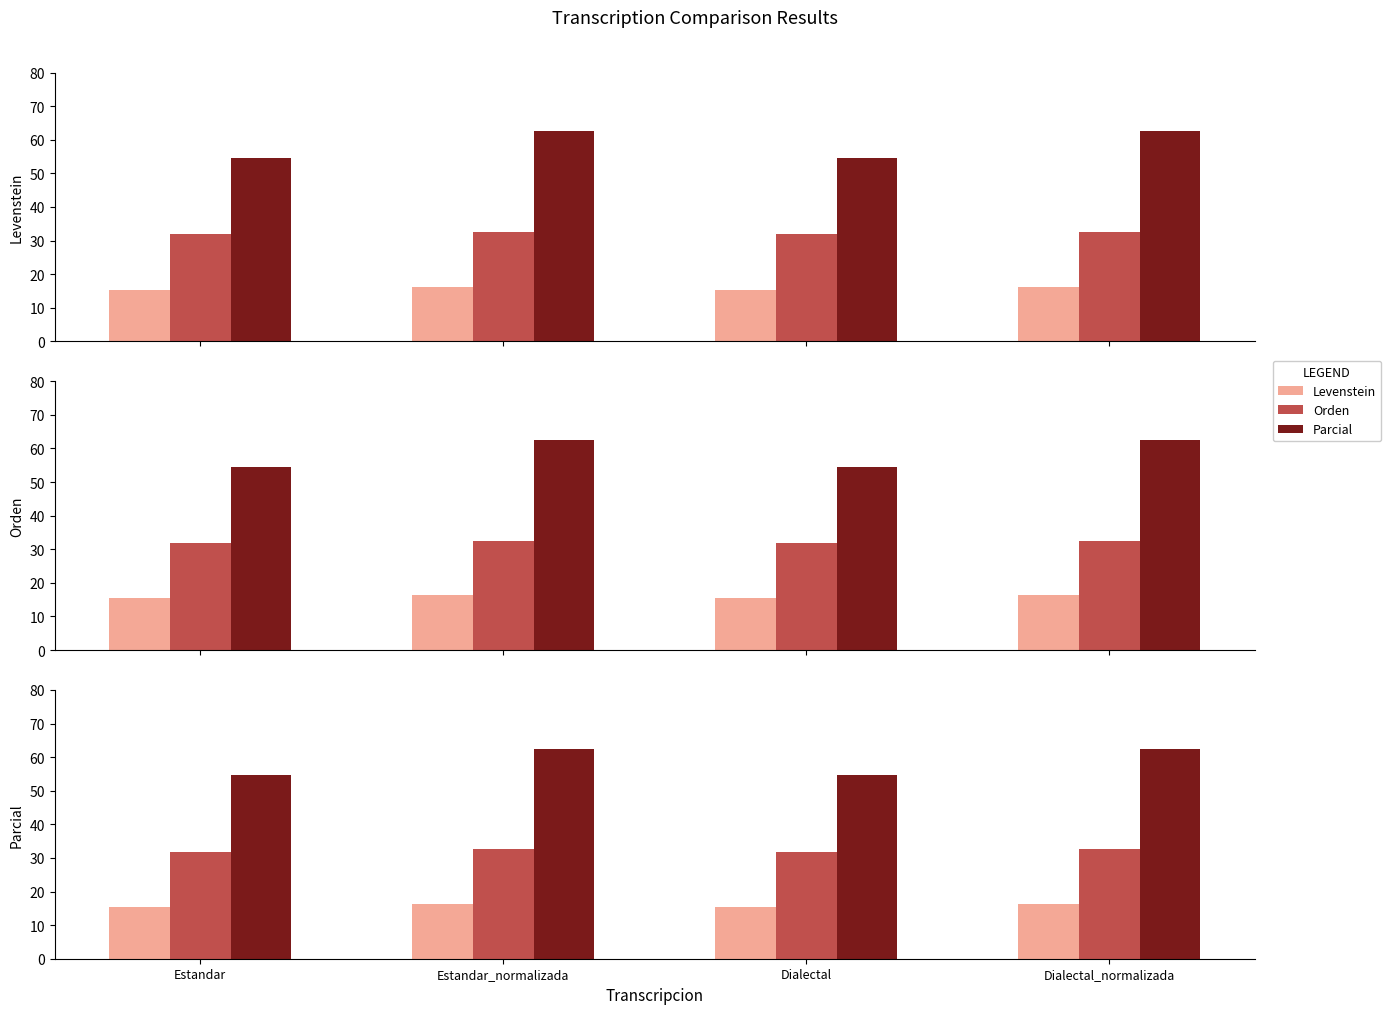

What is the total value across all series at Dialectal_normalizada?

111.3